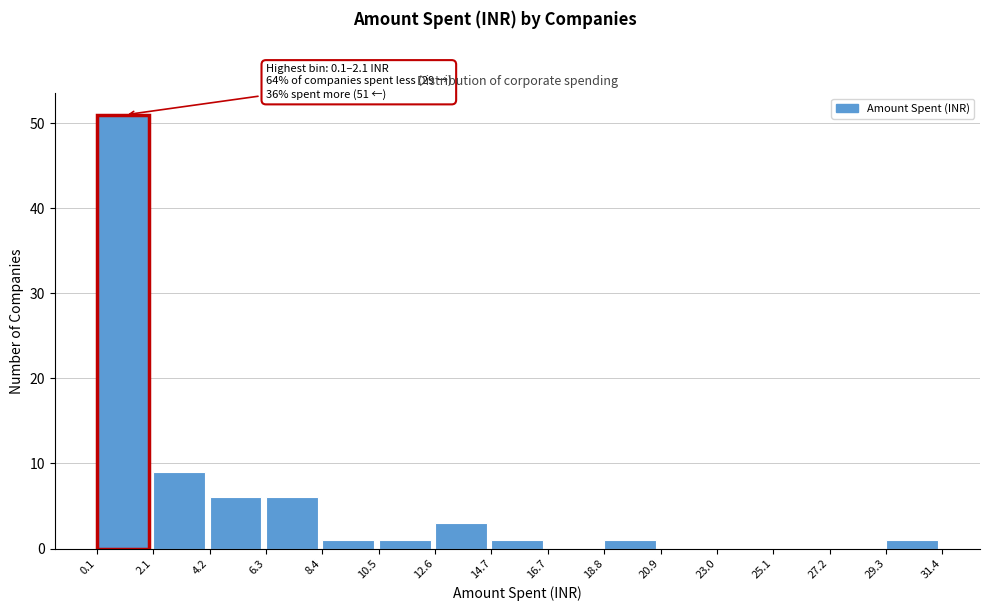

Which range on the x-axis has the tallest bar?

0.1 to 2.1